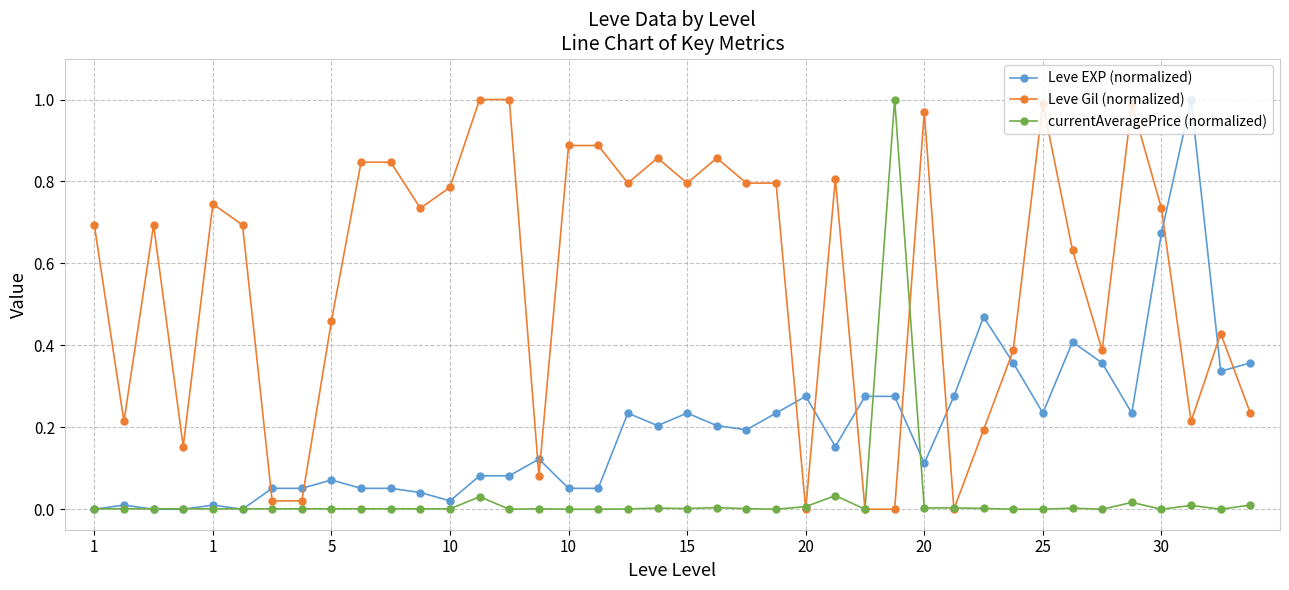

True or false: Leve EXP (normalized) has more than 0 points higher than both neighbors.

True